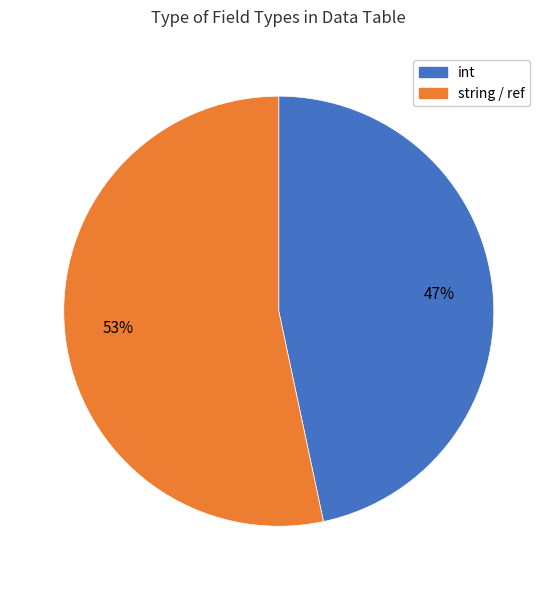

Does any single category account for the majority?

Yes